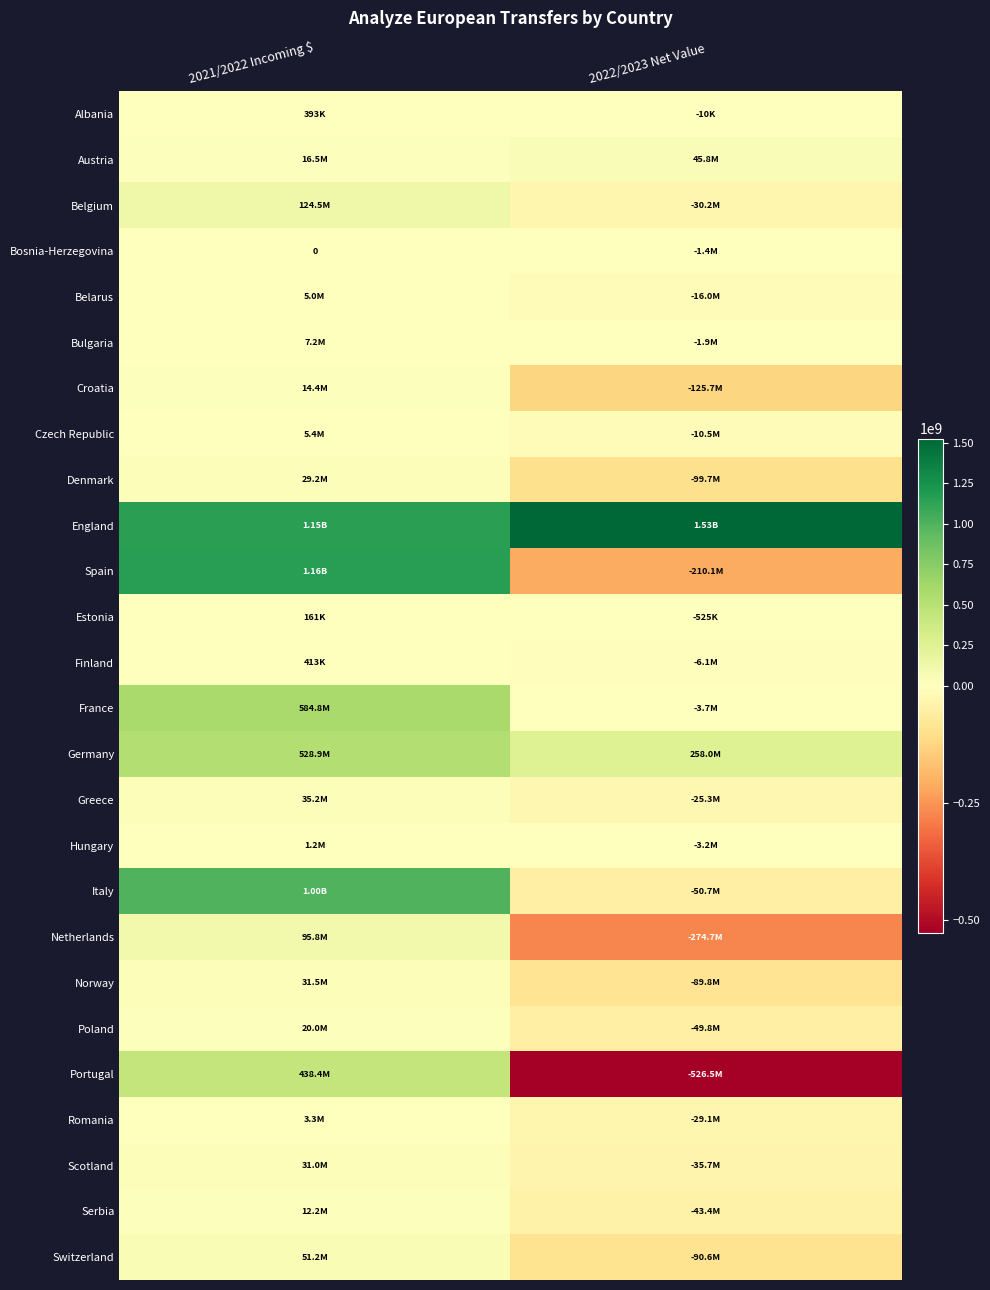

What is the highest value of the Estonia series?

161433.2